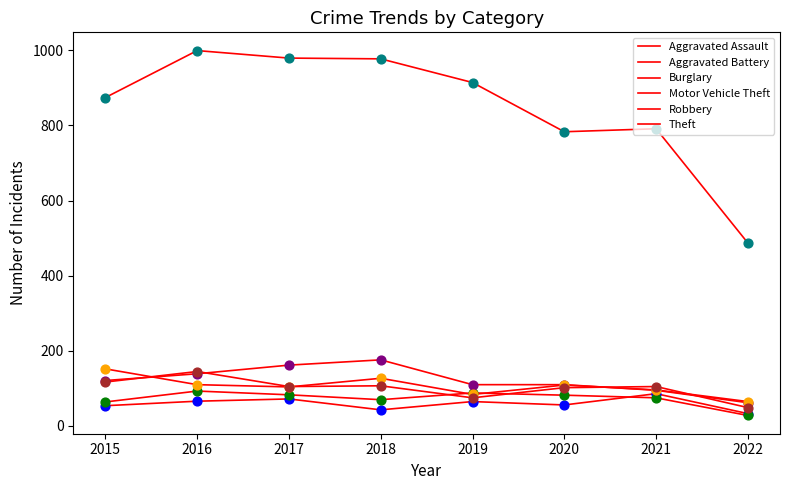

Does the chart have visible grid lines?

No